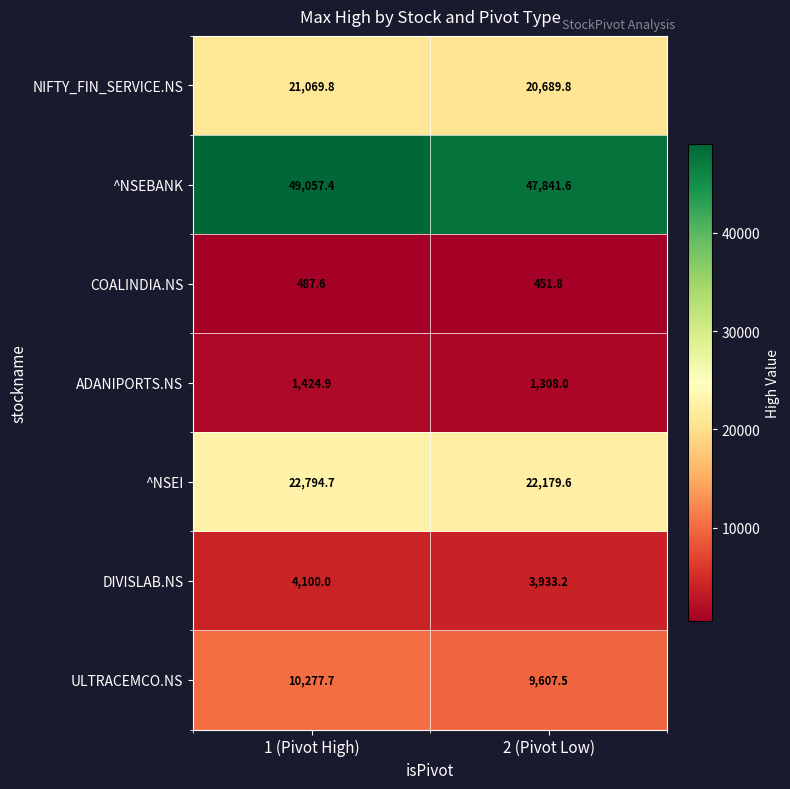

At which category does the chart reach its minimum across all series?

2 (Pivot Low)